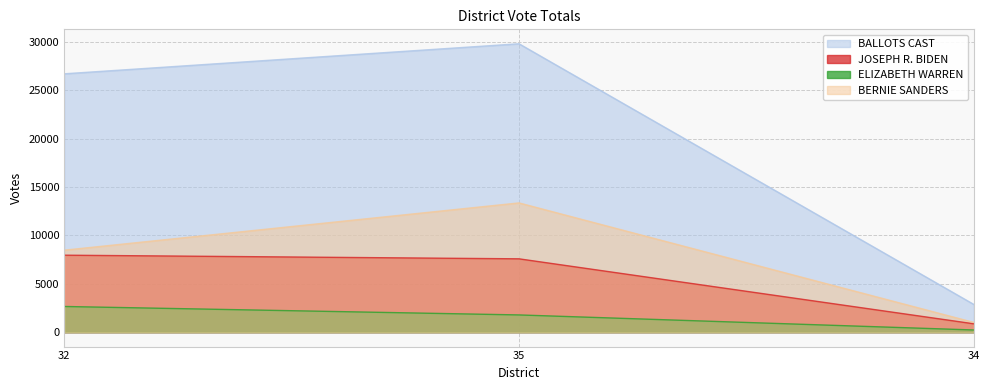

Reading left to right, transcribe all the data shown in this chart.

BALLOTS CAST: 32=26704	35=29810	34=2867
JOSEPH R. BIDEN: 32=7958	35=7581	34=866
ELIZABETH WARREN: 32=2655	35=1781	34=226
BERNIE SANDERS: 32=8474	35=13360	34=1006